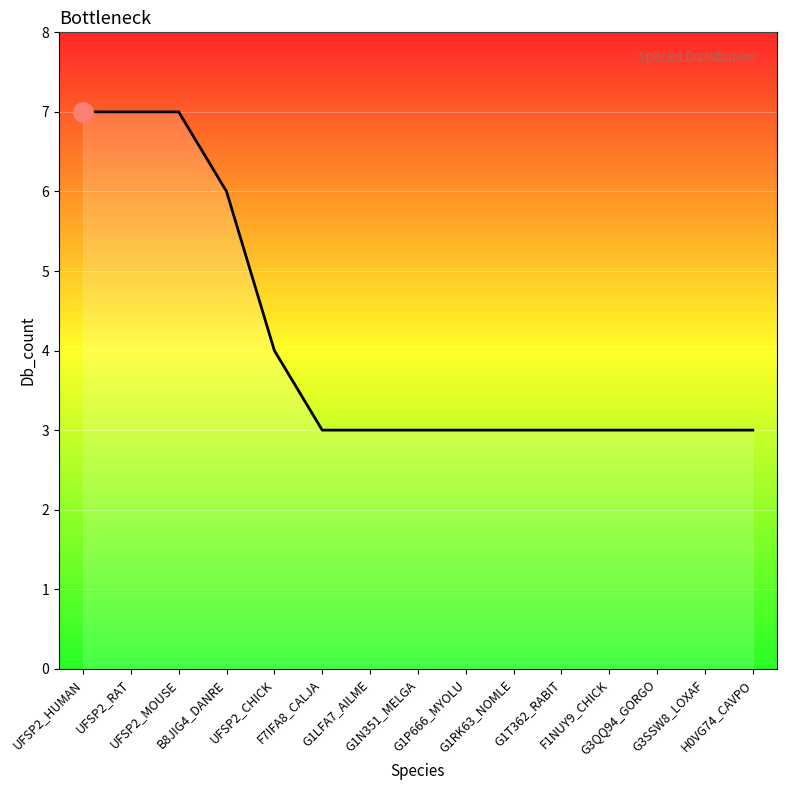

What is the smallest value displayed?

3